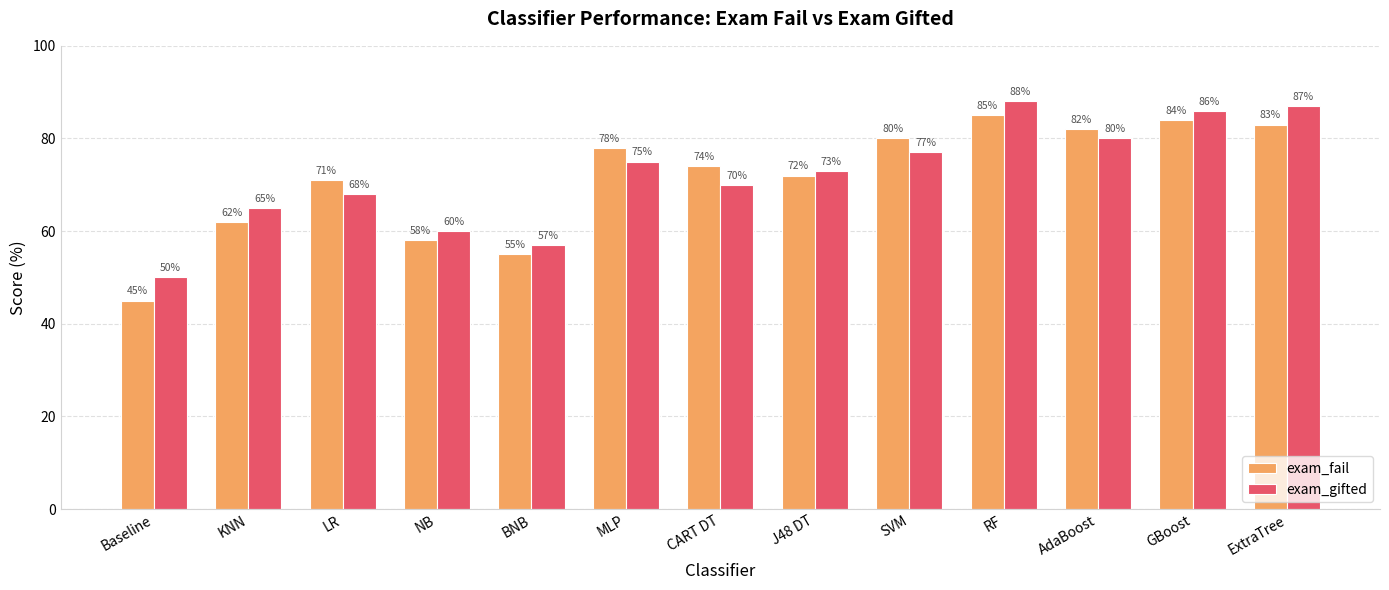

What is the difference between the second highest and second lowest values in the exam_gifted series?

30